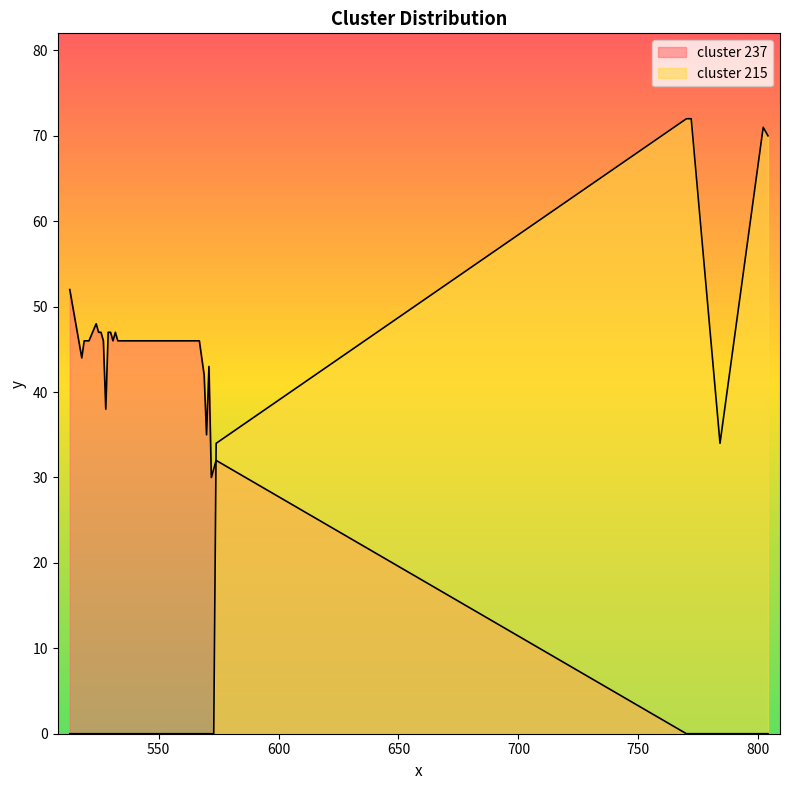

Which category has the lowest value in the cluster_215 series?

513